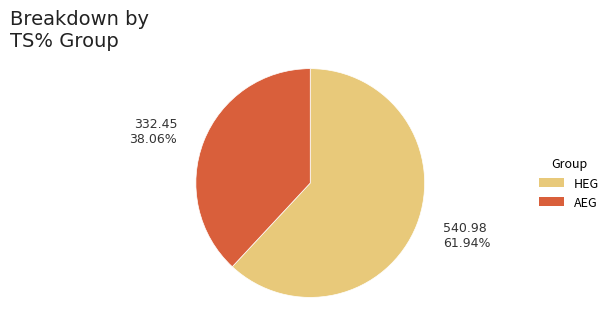

Is there a majority slice in this chart?

Yes